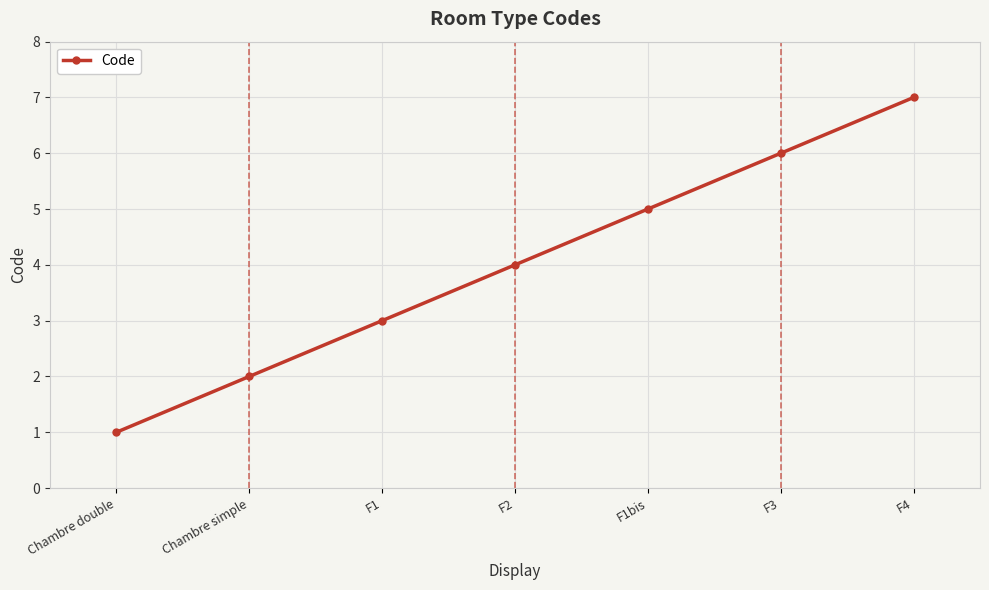

What position from the right is F1bis?

3